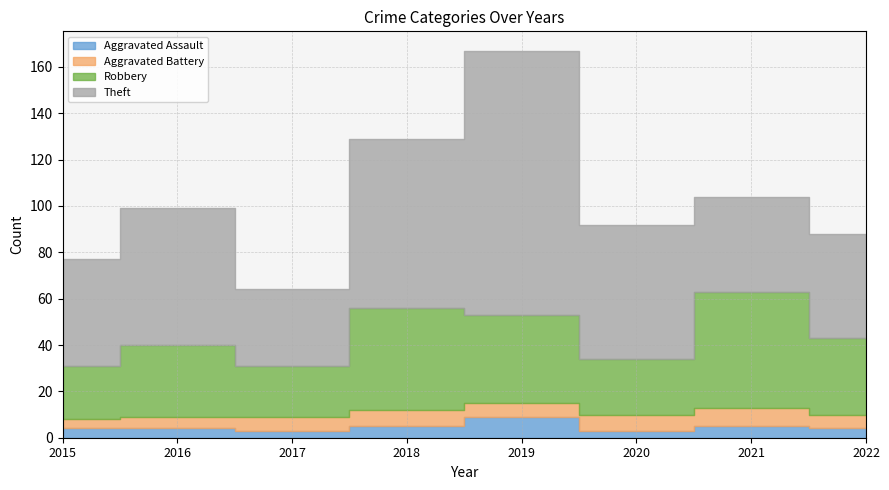

What is the minimum value shown in the chart?

3